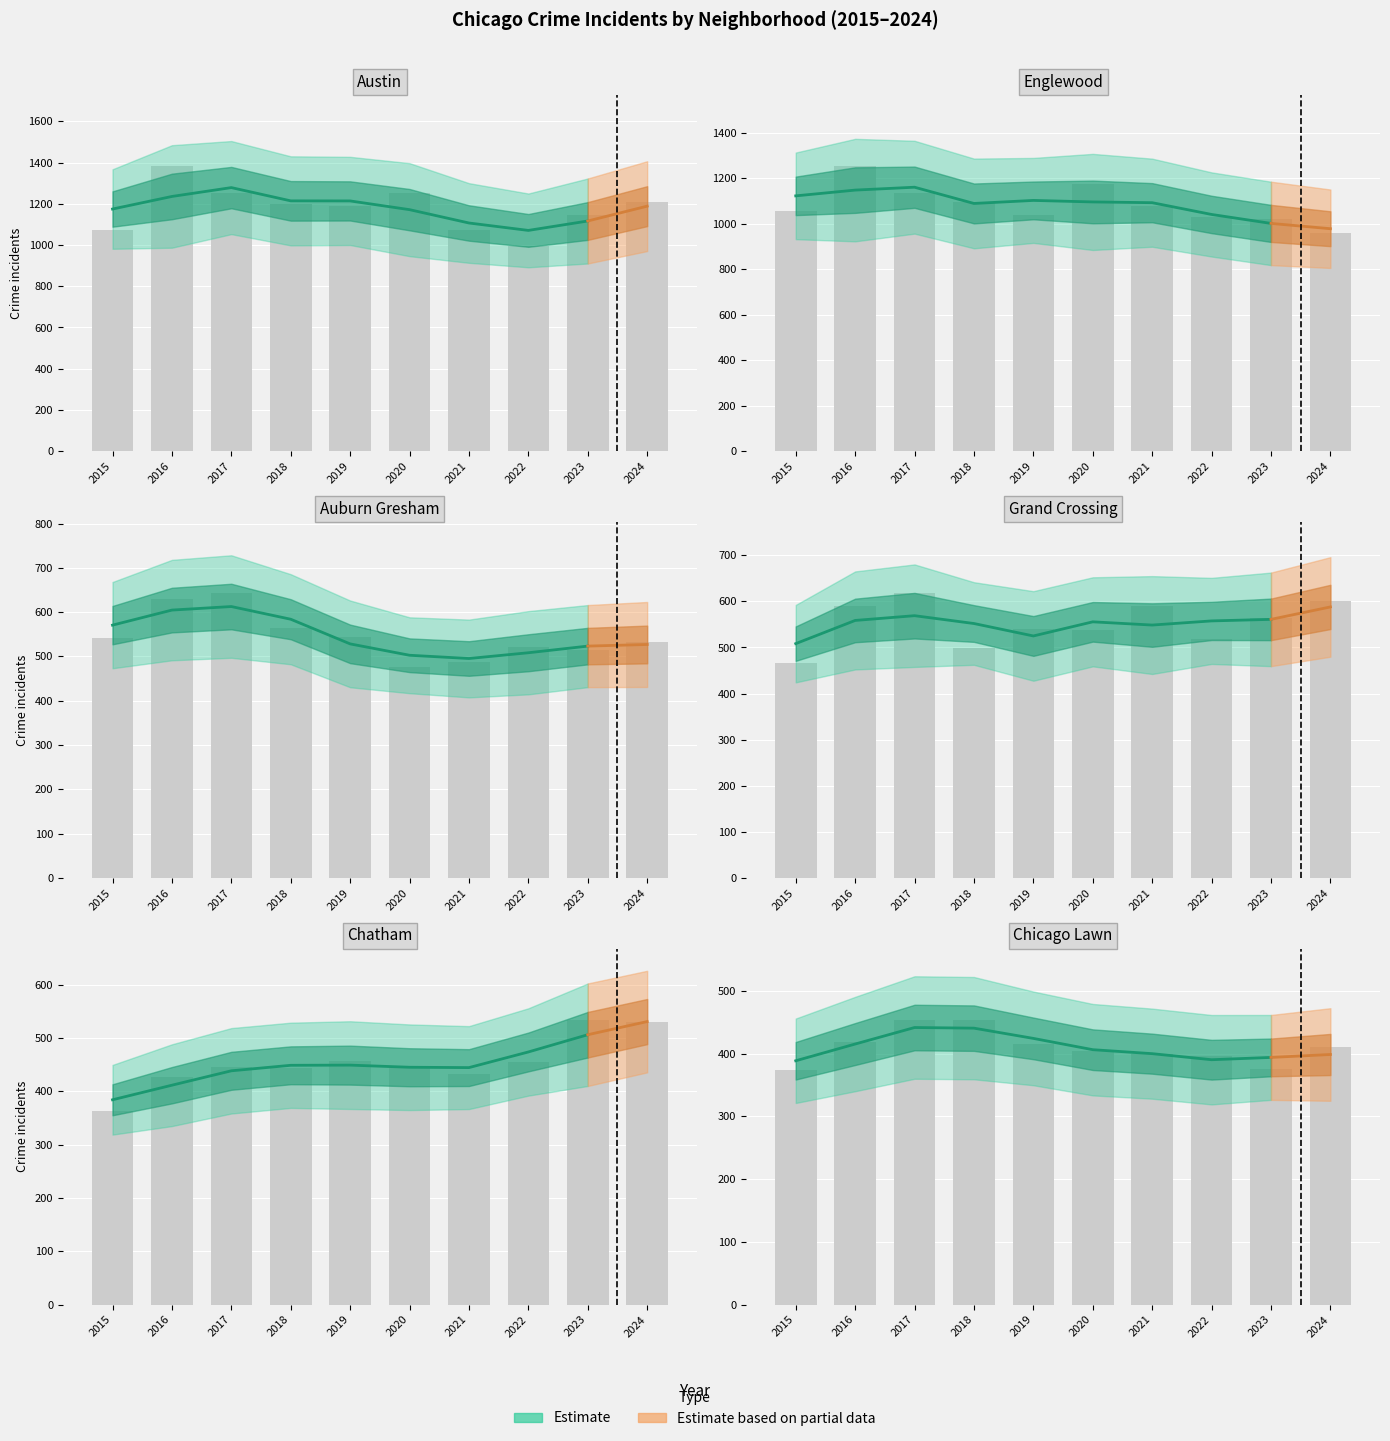

What is the lowest value of the Grand Crossing series?

467